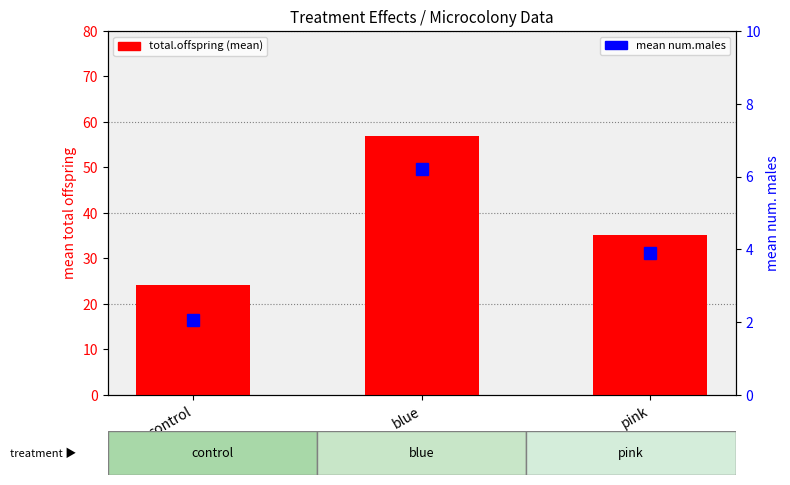

Which category has the highest value in the mean num.males series?

blue